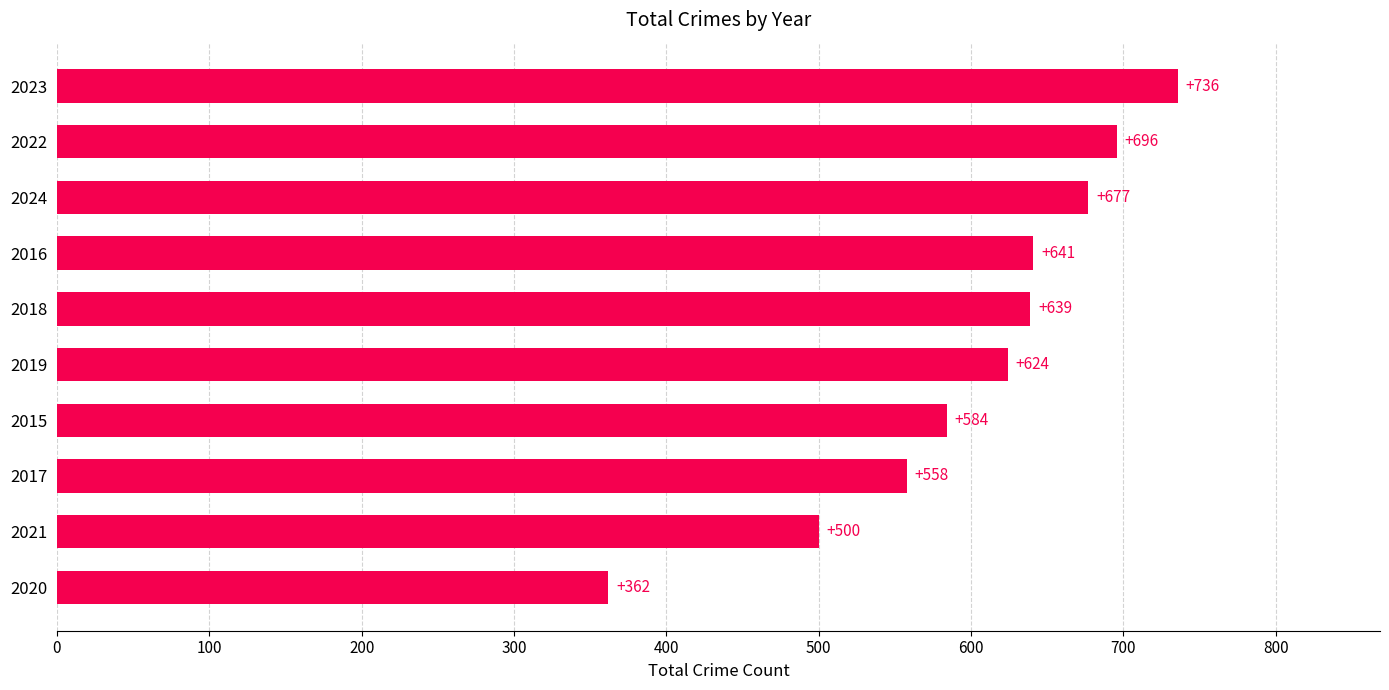

What is the difference between the maximum and minimum values?

374